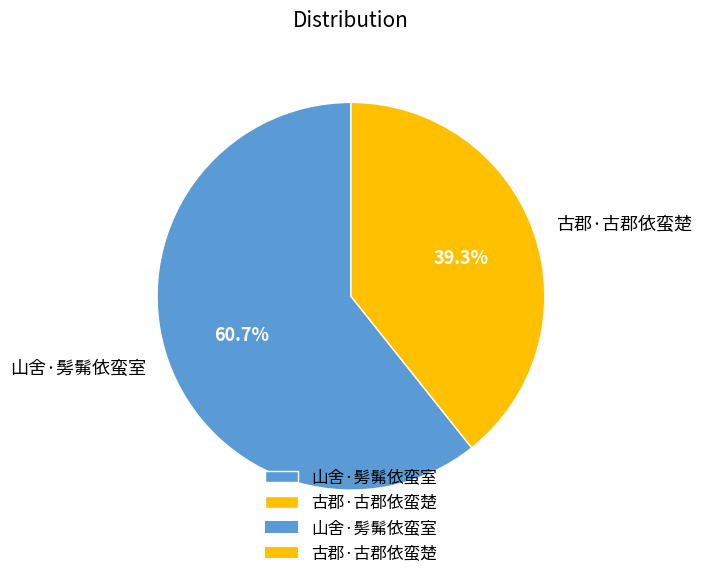

What is the majority slice?

山舍·髣髴依蛮室